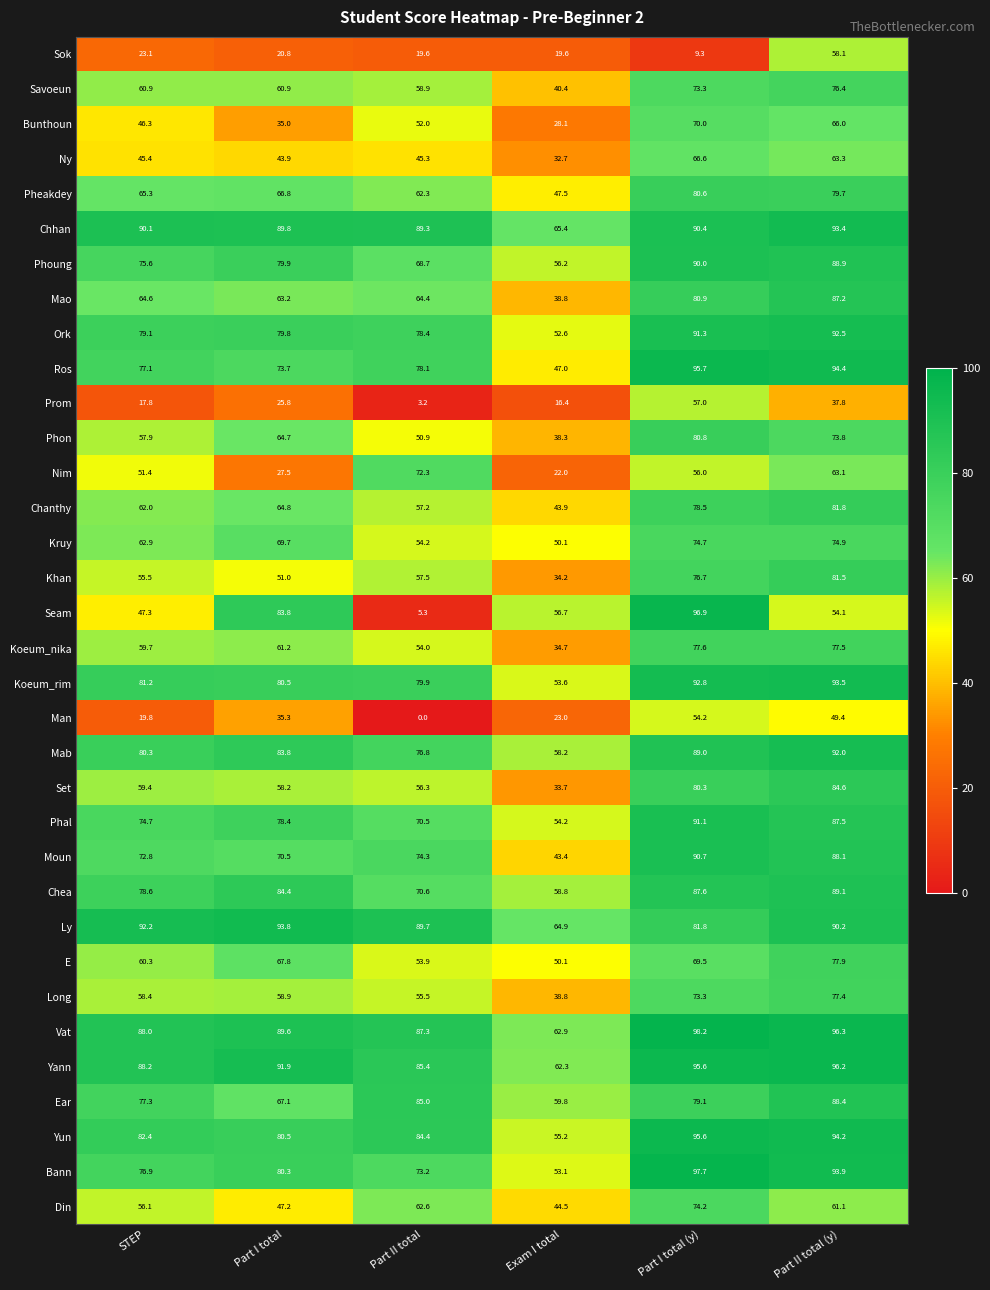

Is the value of Savoeun at Part II total greater than the value of Mao at Part II total?

No